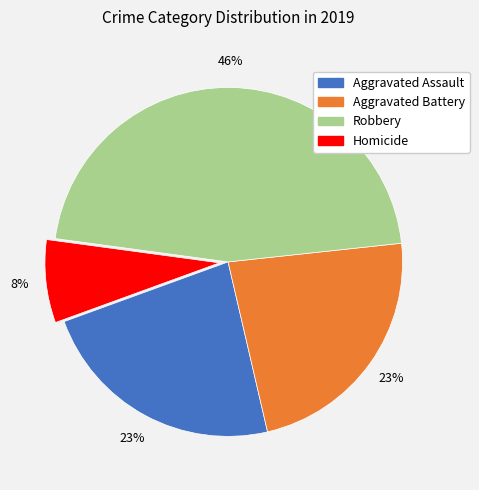

What percentage is the Robbery slice, to the nearest percent?

46%